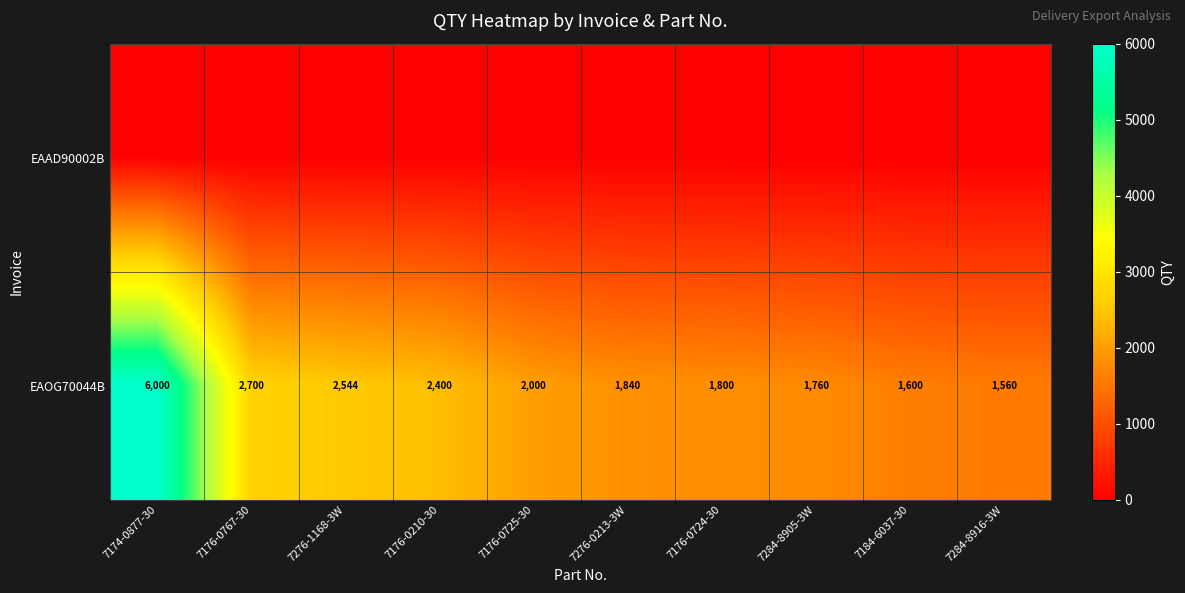

Which has a higher value, 7176-0210-30 or 7176-0724-30?

7176-0210-30